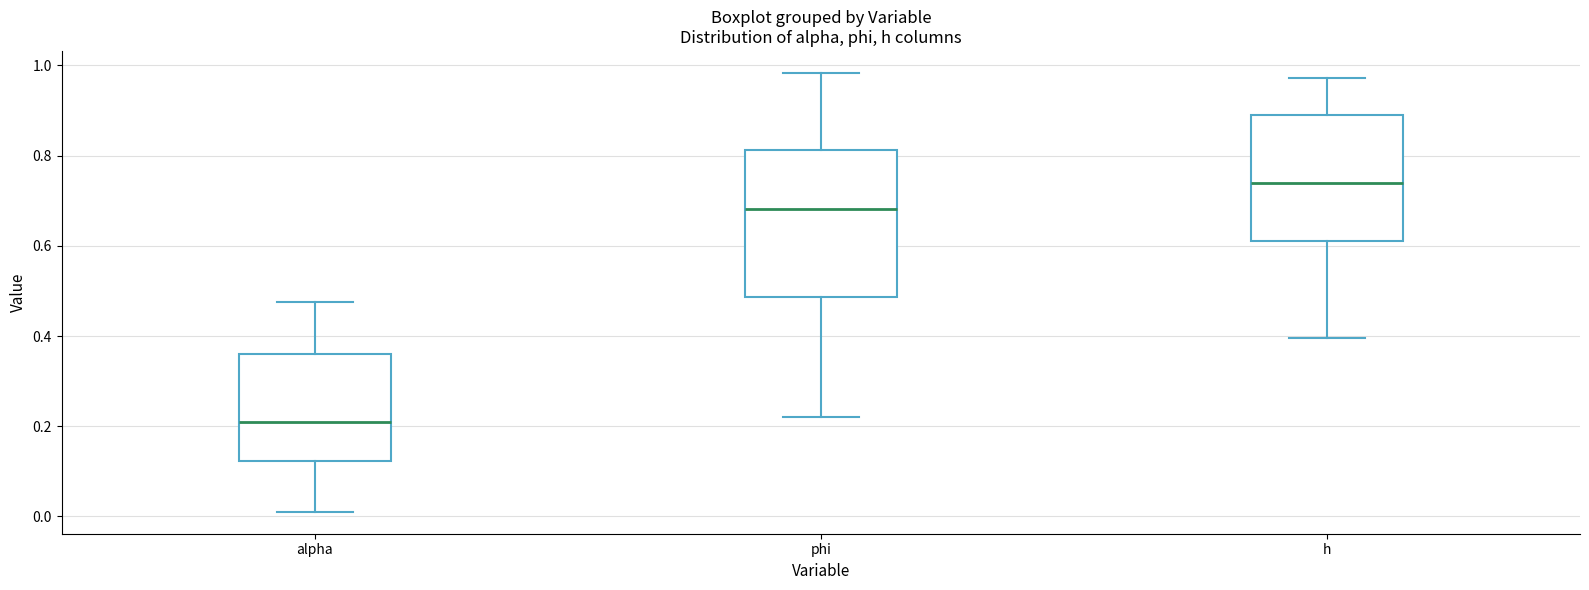

Where is the lower edge of the box for alpha on the y-axis? The values are not printed on the chart, so give them approximately, as read against the axis.

0.12